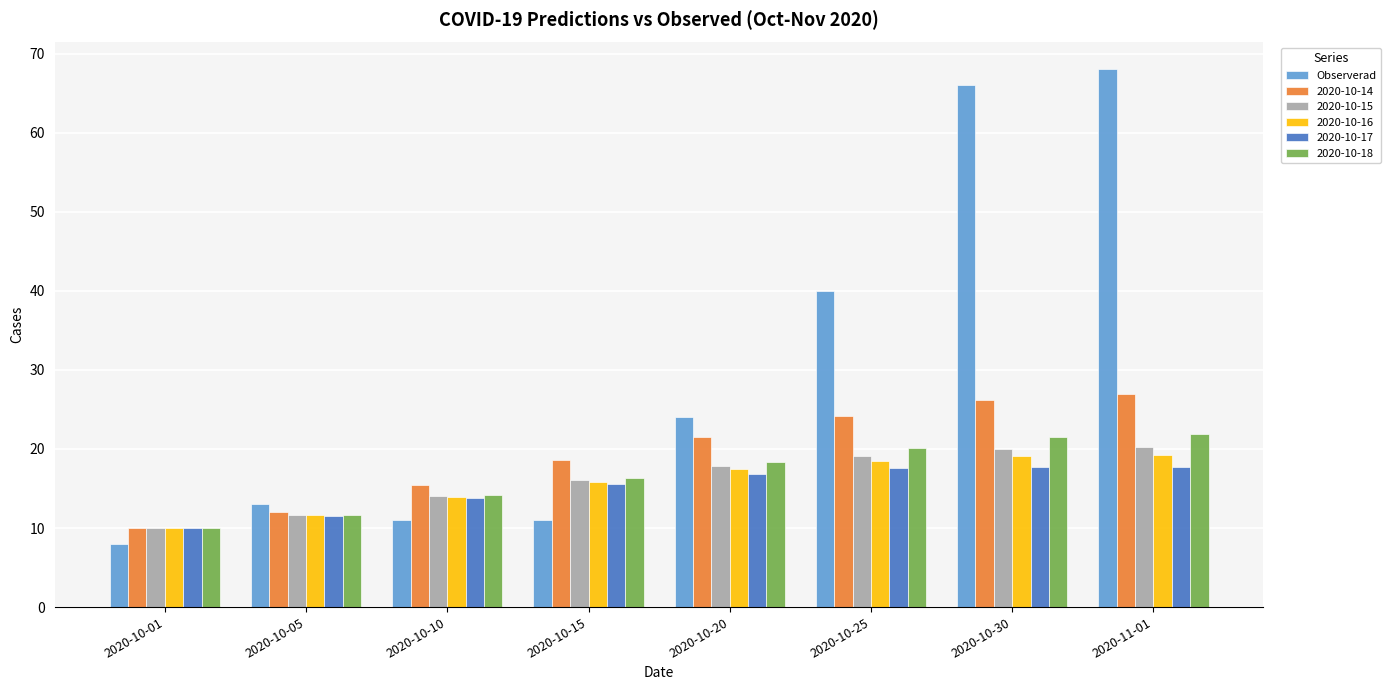

Between 2020-10-01 and 2020-10-05, which series saw the biggest shift?

Observerad